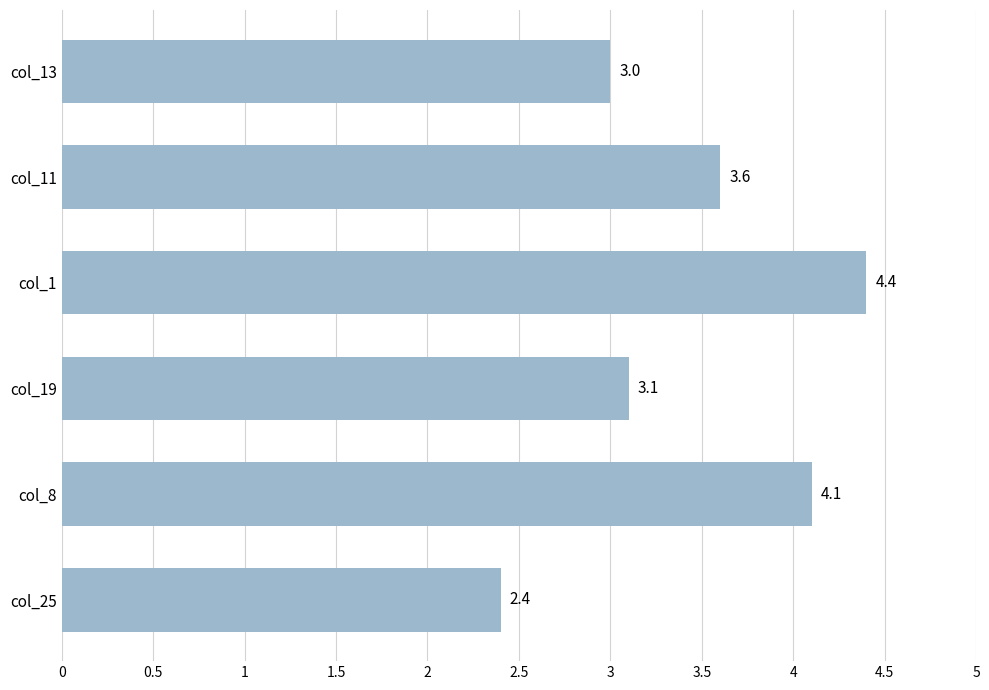

Reading bottom to top, what are all the values shown in this chart?

col_25=2.4	col_8=4.1	col_19=3.1	col_1=4.4	col_11=3.6	col_13=3.0